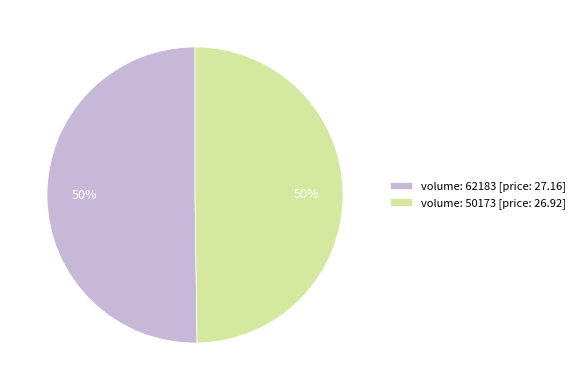

Do volume: 62183 [price: 27.16] and volume: 50173 [price: 26.92] together represent more than half of the pie?

Yes